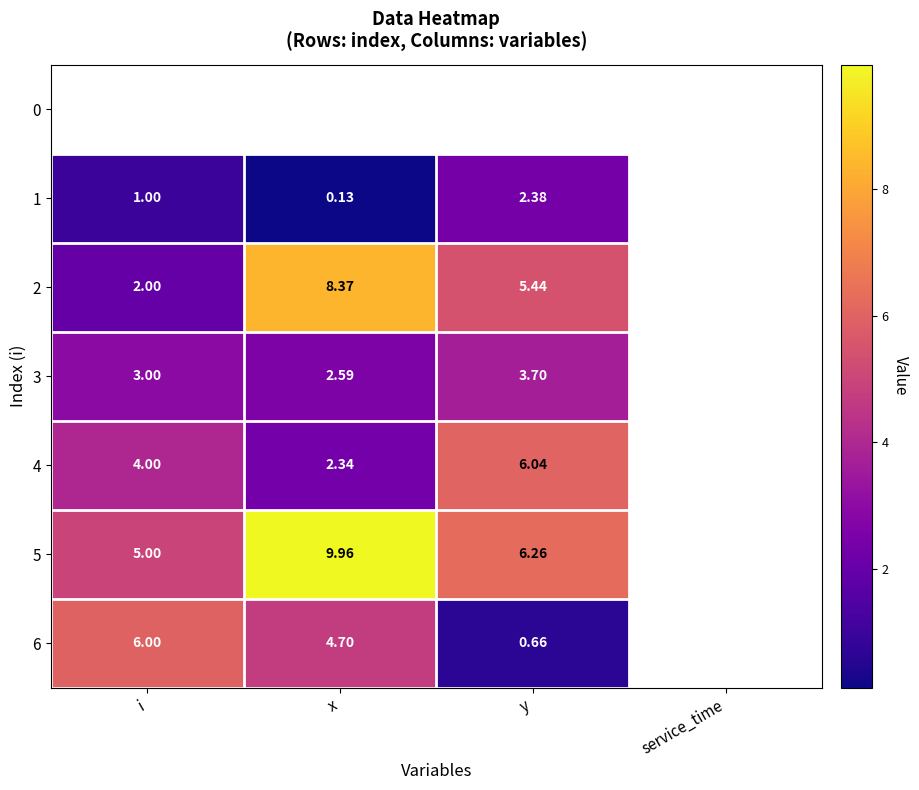

Which series changed the most between i and x?

2